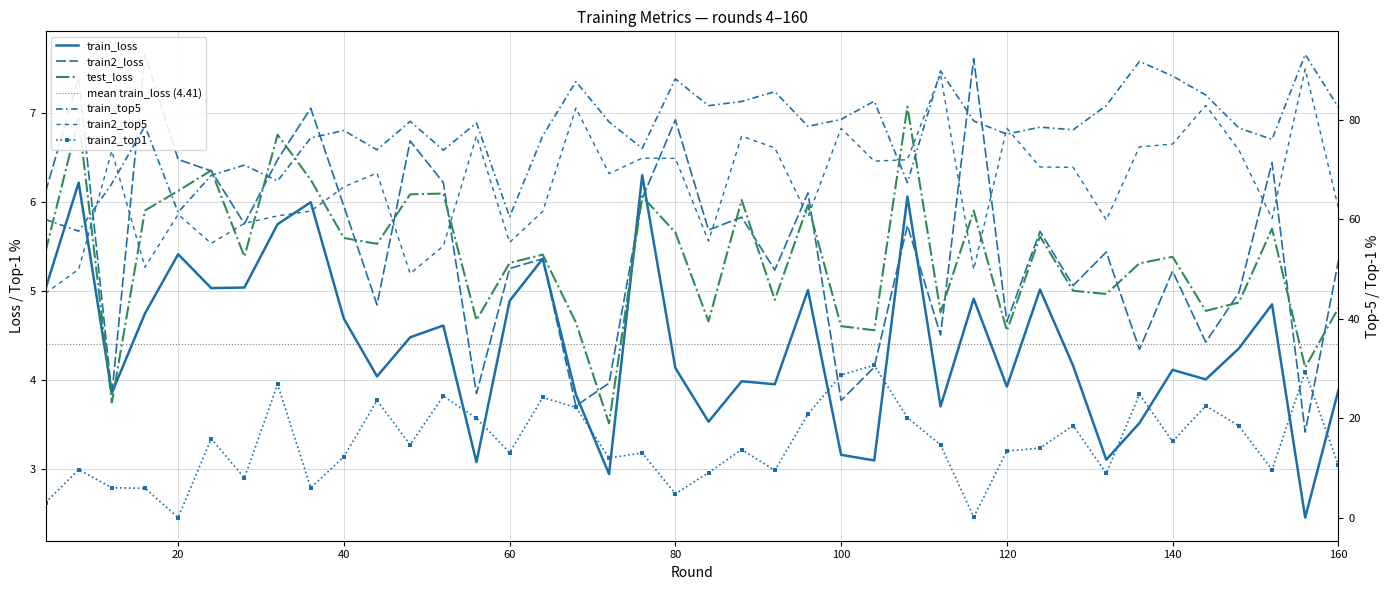

Which has a higher value, 4 or 32?

32